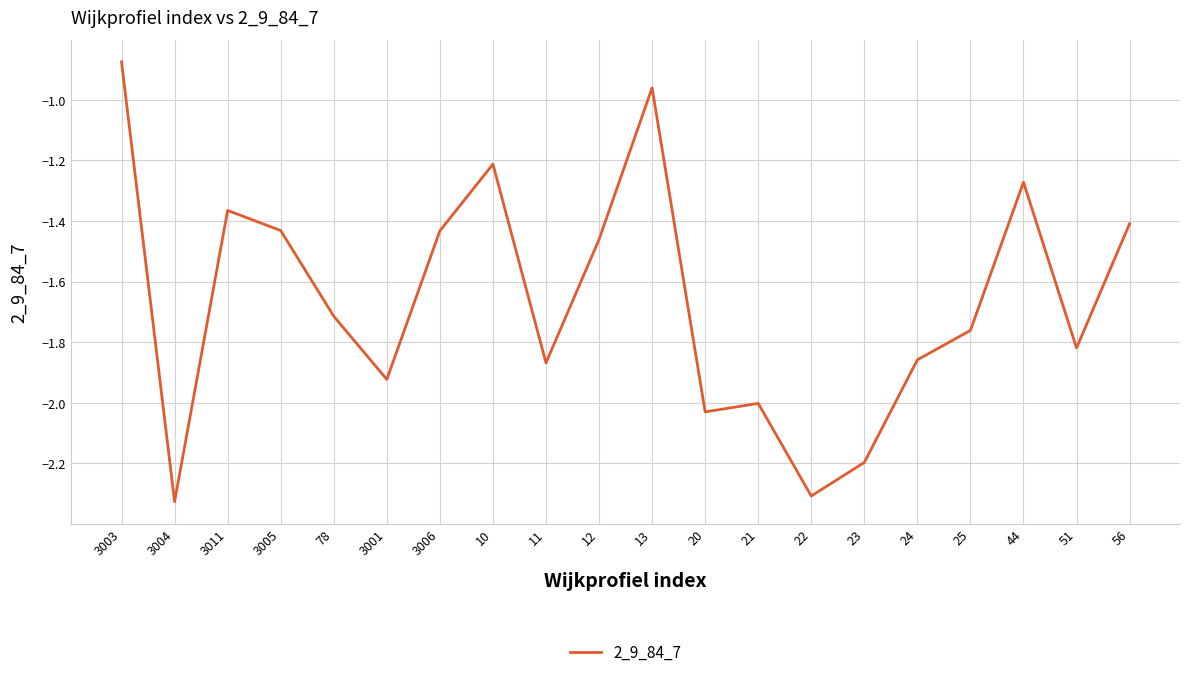

At which category does the chart reach its peak across all series?

3003